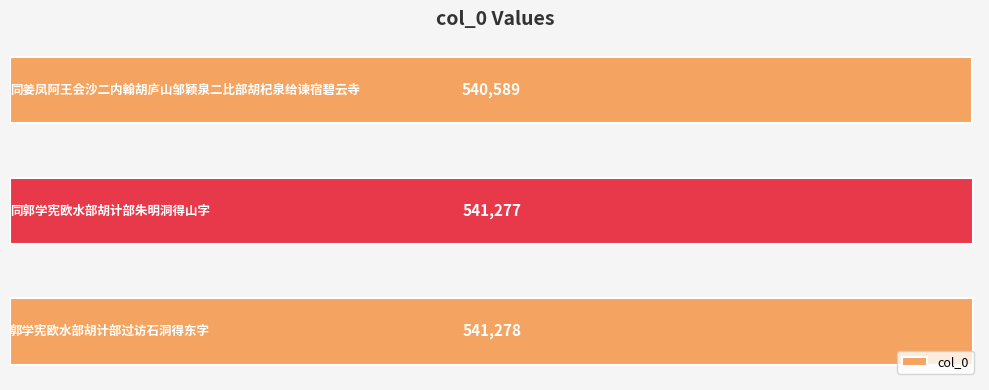

How many values are below 541277?

1